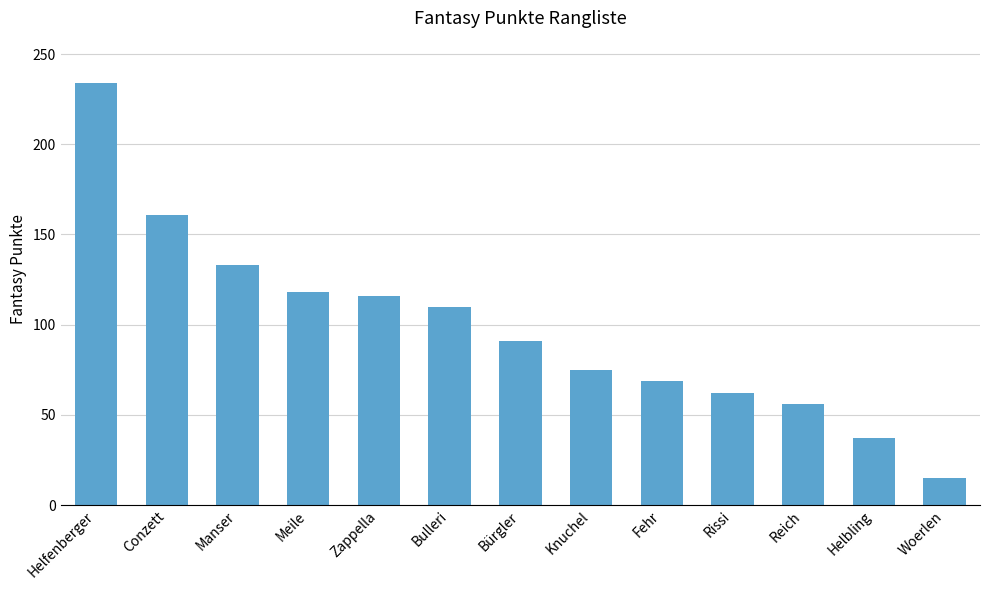

What value does the data have at Reich?

56